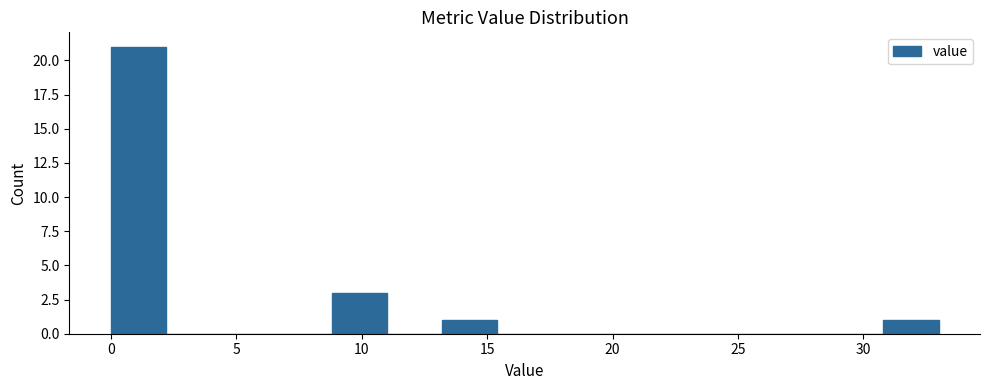

Which range on the x-axis has the tallest bar?

0.0 to 2.2